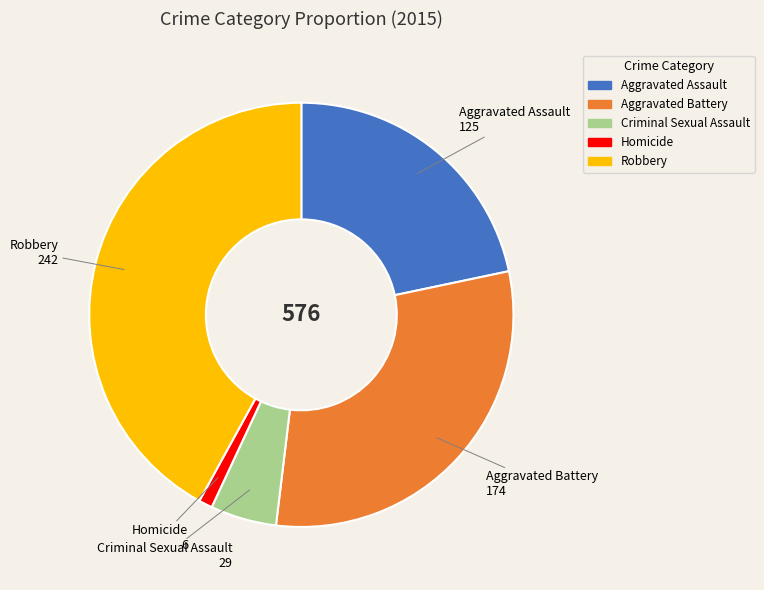

Does Homicide represent more than half of the total?

No